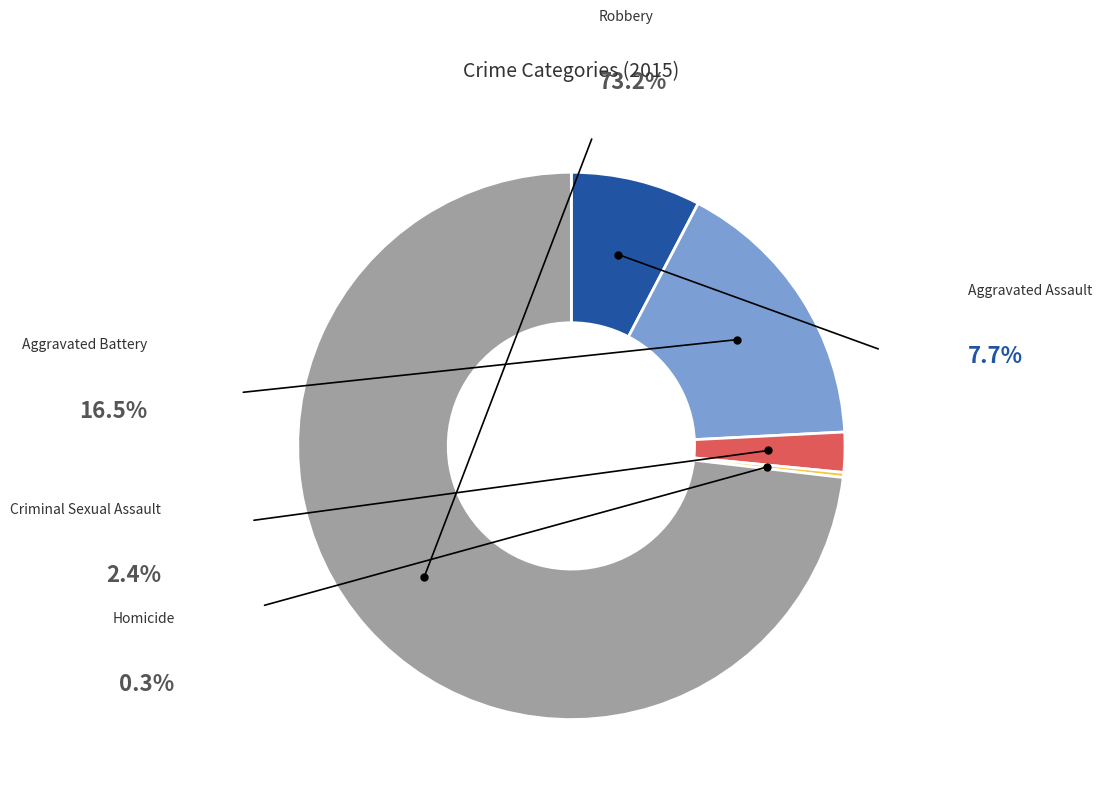

Which slice represents more than half of the pie?

Robbery